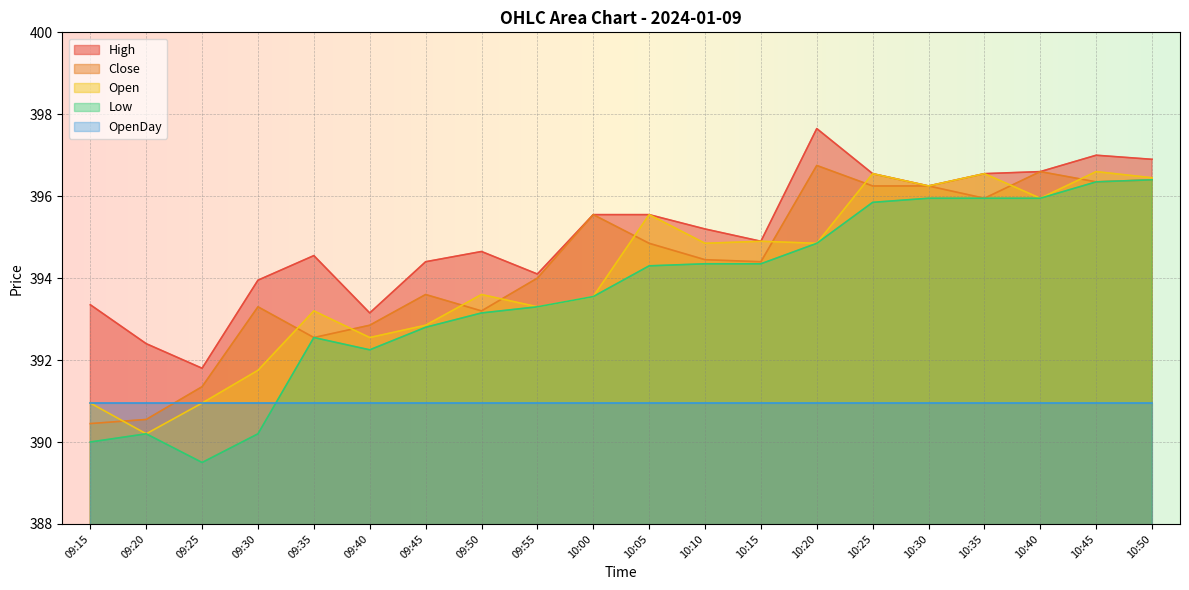

How many interior local peaks does the Open series have?

7